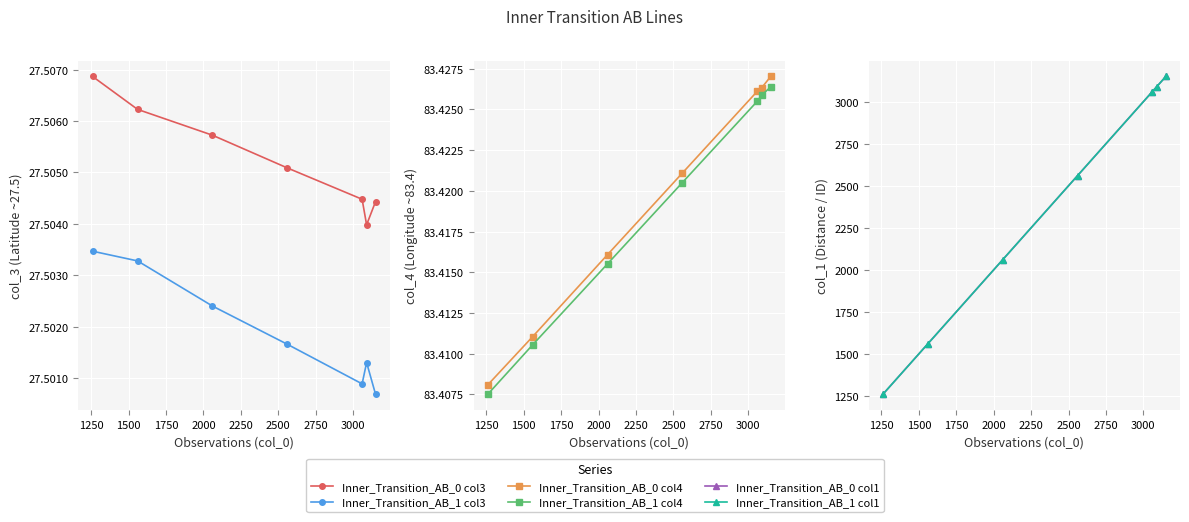

What is the approximate value of Inner_Transition_AB_1 col4 at 1250?

83.4